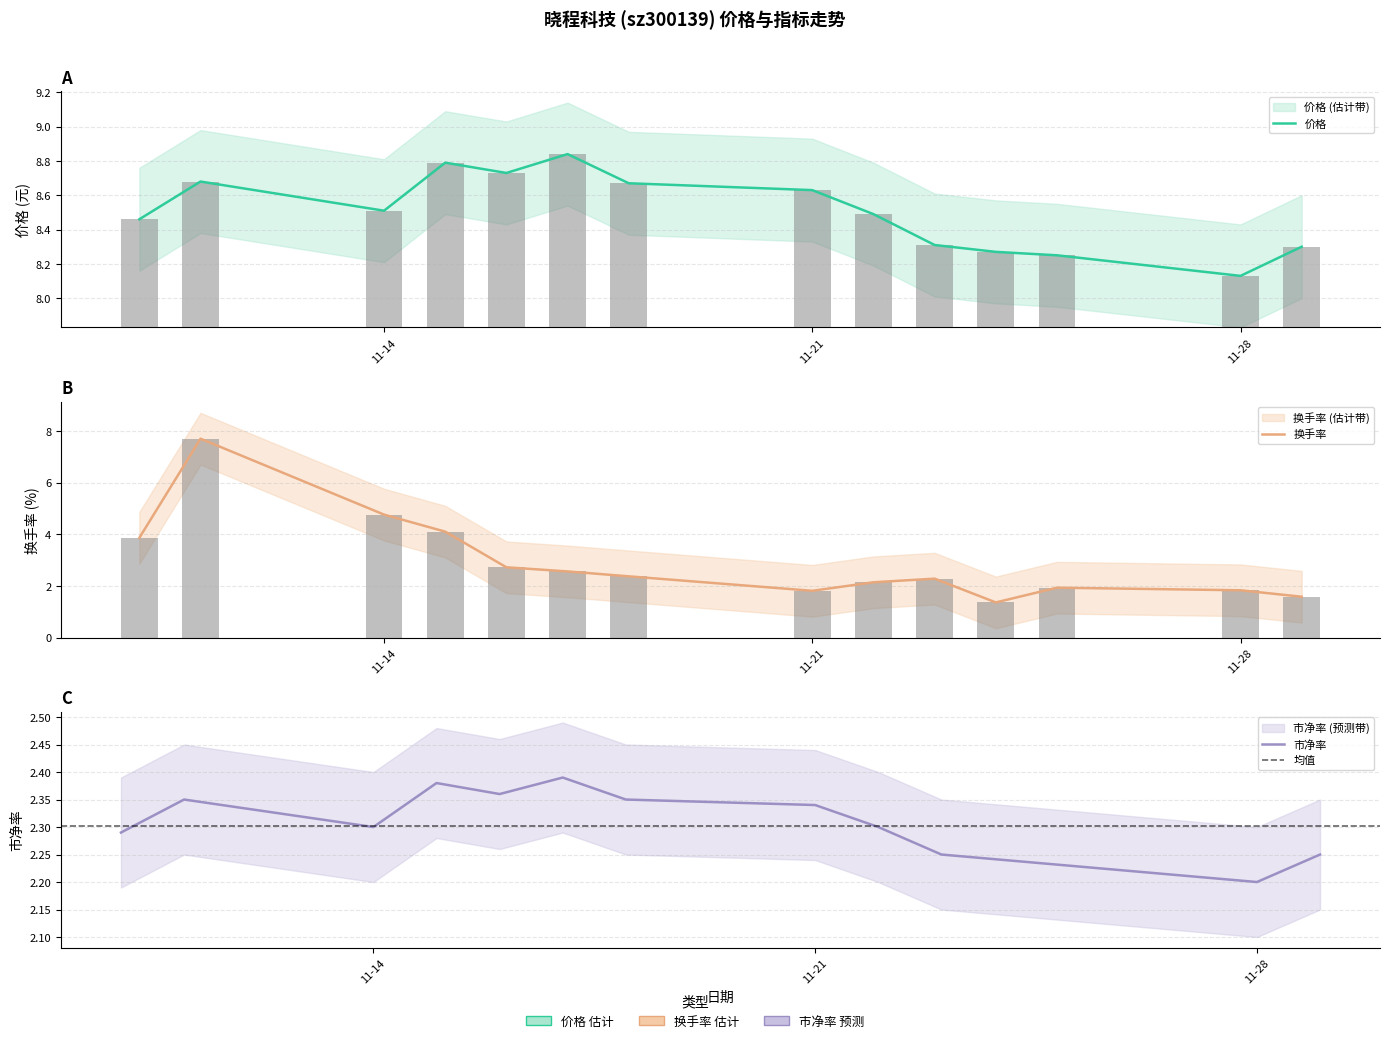

True or false: 市净率 has a value of 2.4 at 2022-11-15.

True